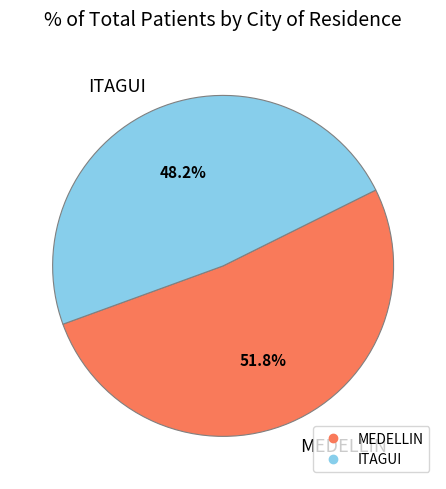

Rank the categories by value from lowest to highest.

ITAGUI, MEDELLIN